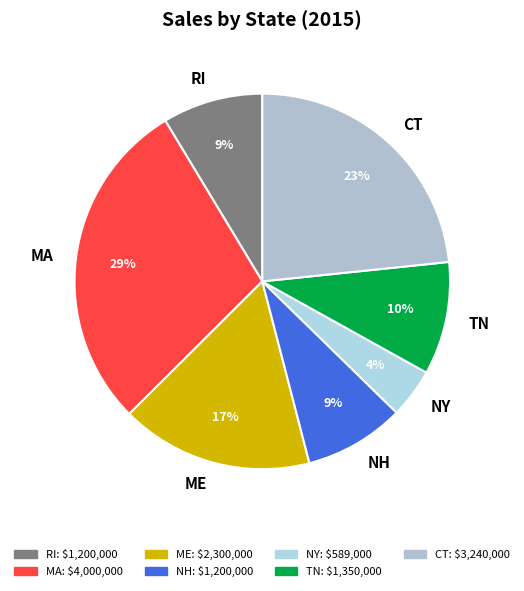

Is RI the majority of the pie?

No